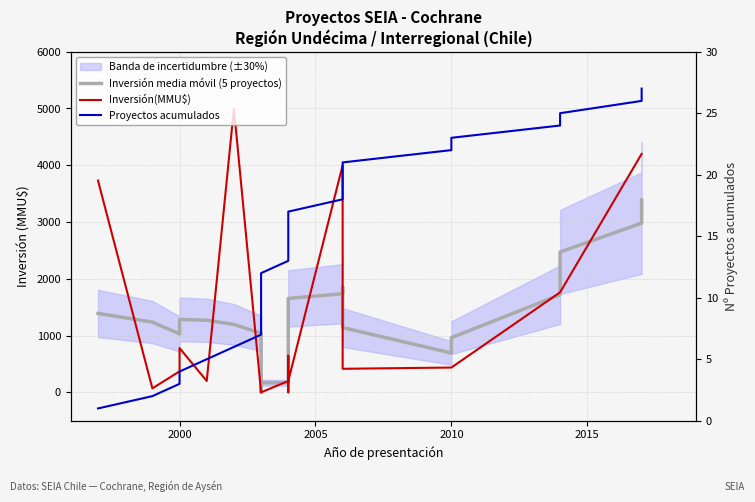

True or false: Inversión media móvil (5 proyectos) has more than 2 interior local peaks.

False